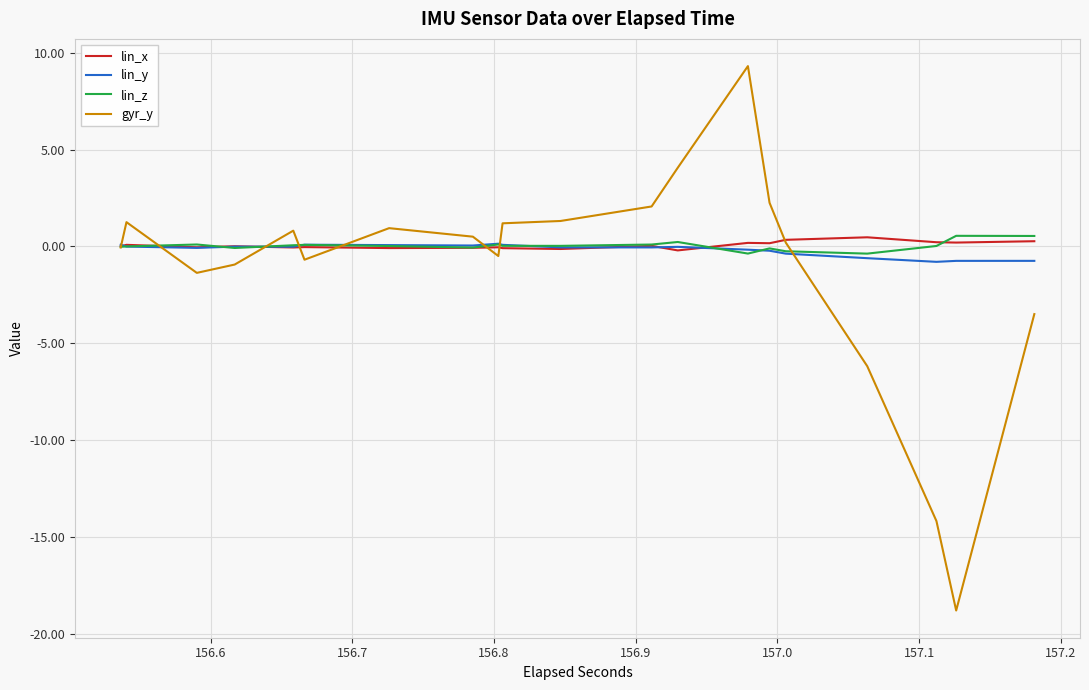

How many data points in lin_z are above 0?

24